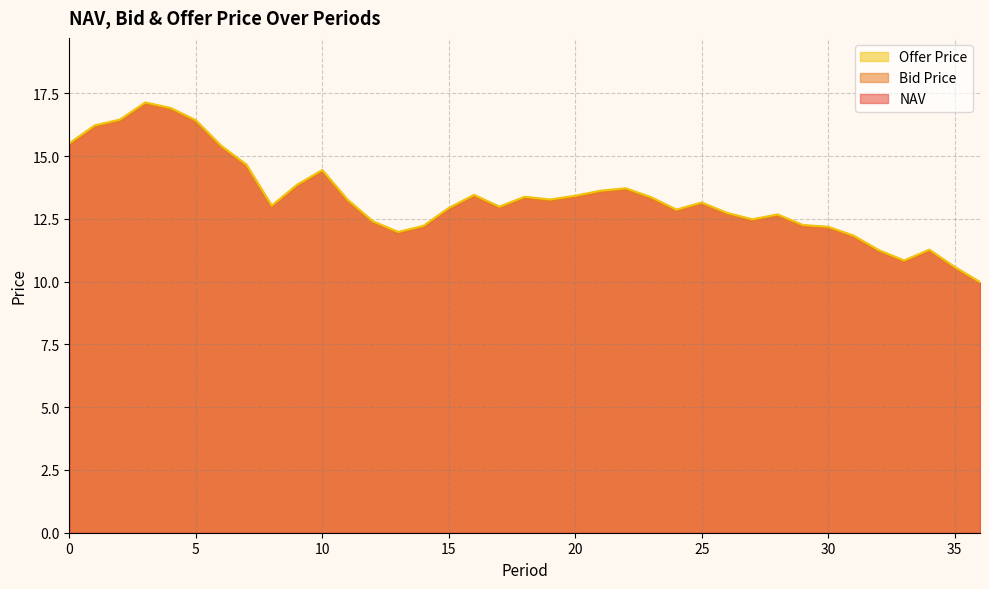

List the series in order of their overall mean, highest first.

Offer Price, NAV, Bid Price